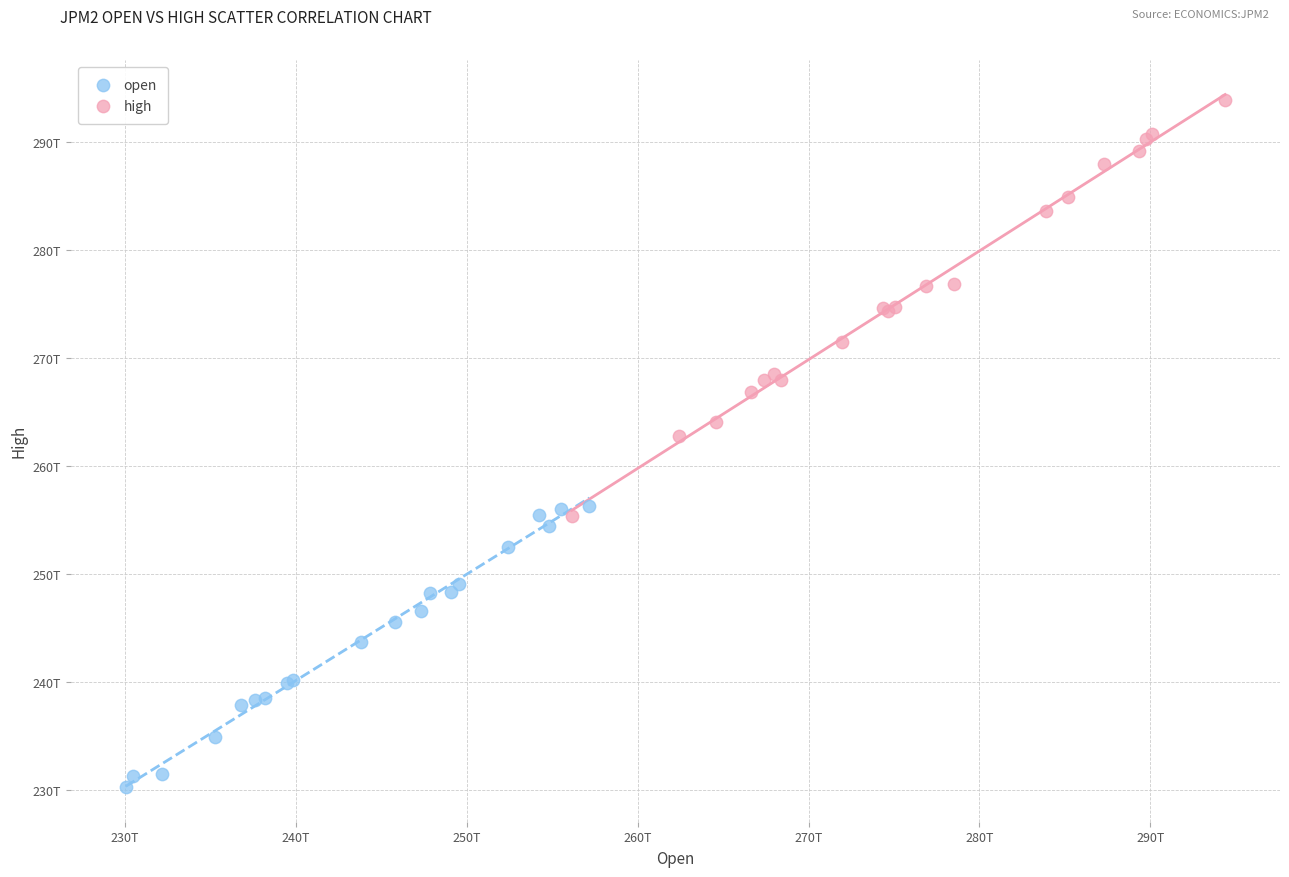

Which series contains the highest Y value?

high